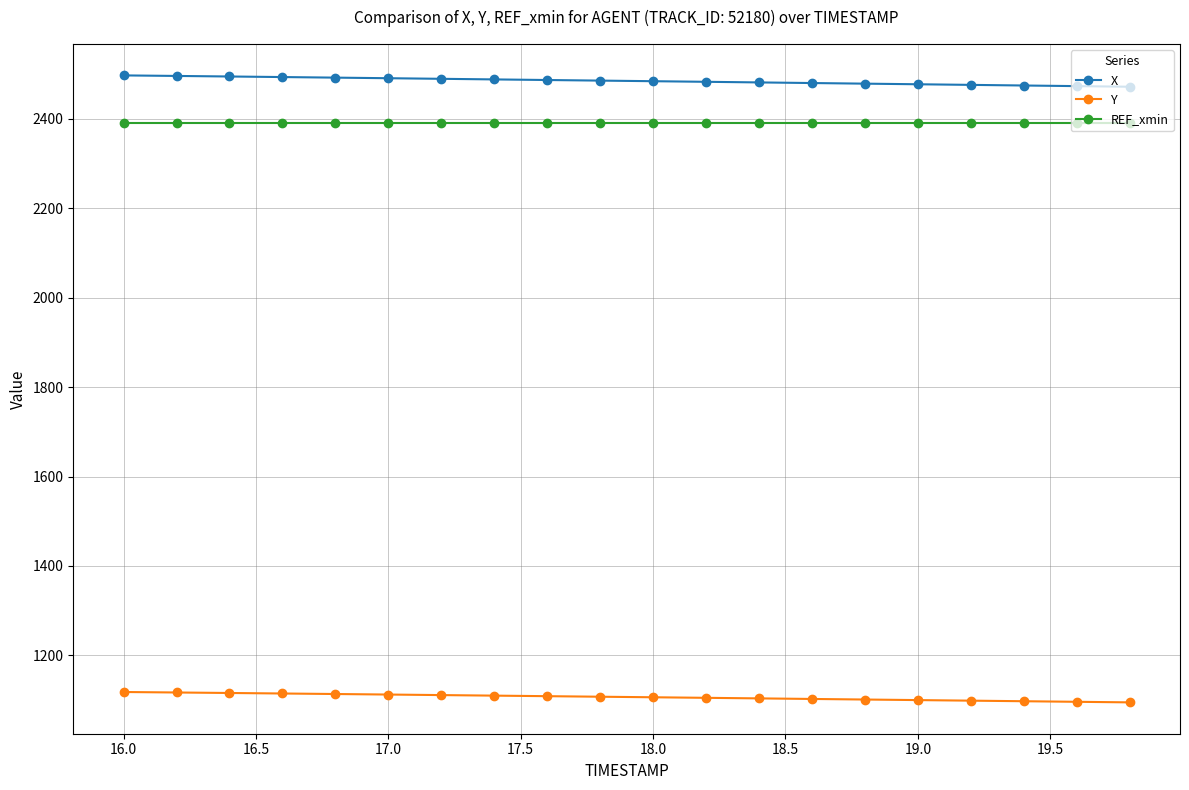

Which series has the largest range (max minus min)?

X